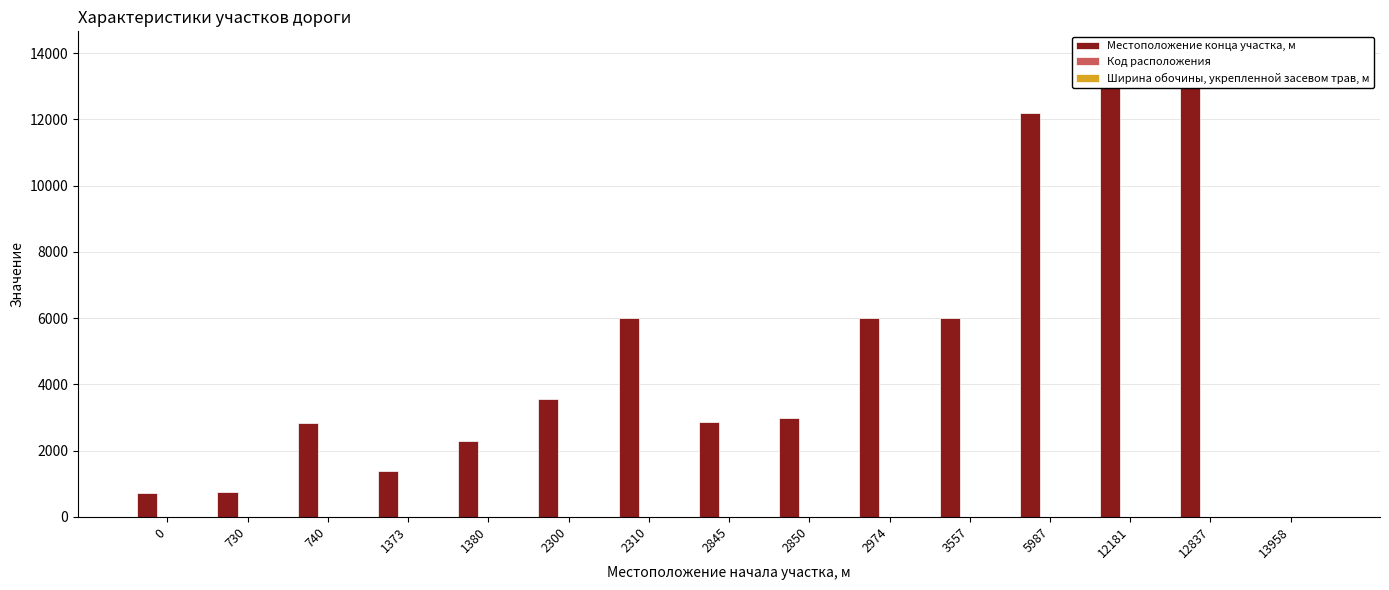

How many bars are there in total?

45